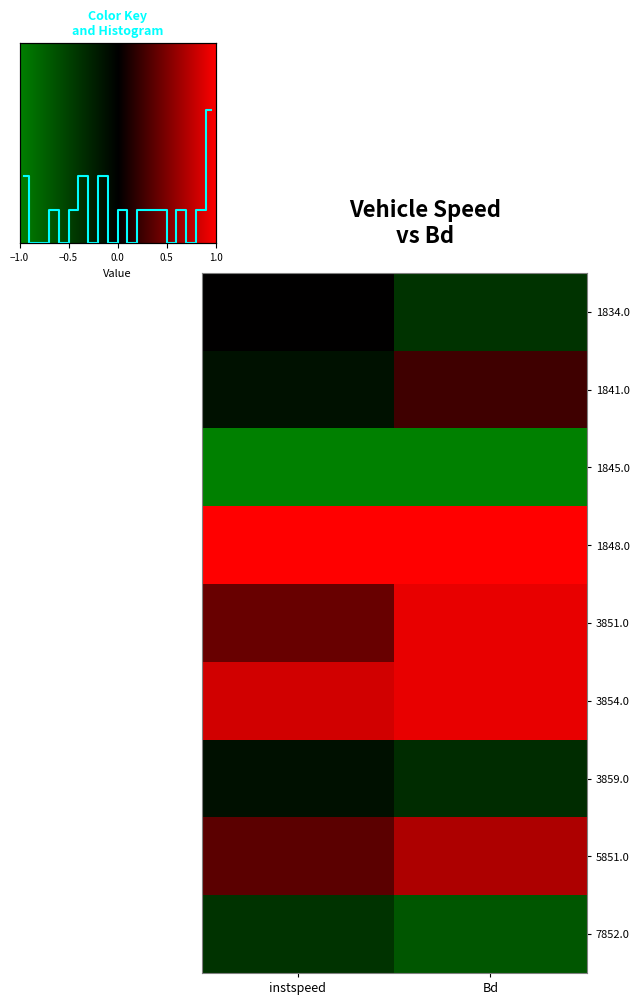

Between instspeed and Bd, which series saw the biggest shift?

3851.0